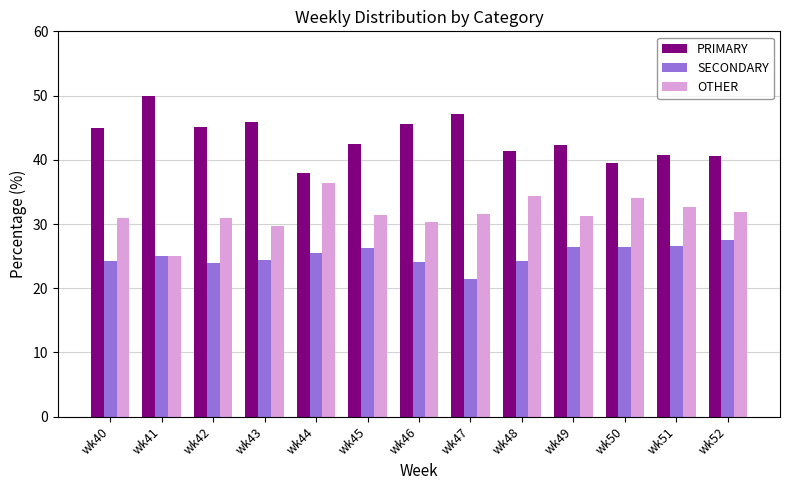

True or false: PRIMARY has a value of 13.6 at wk42.

False